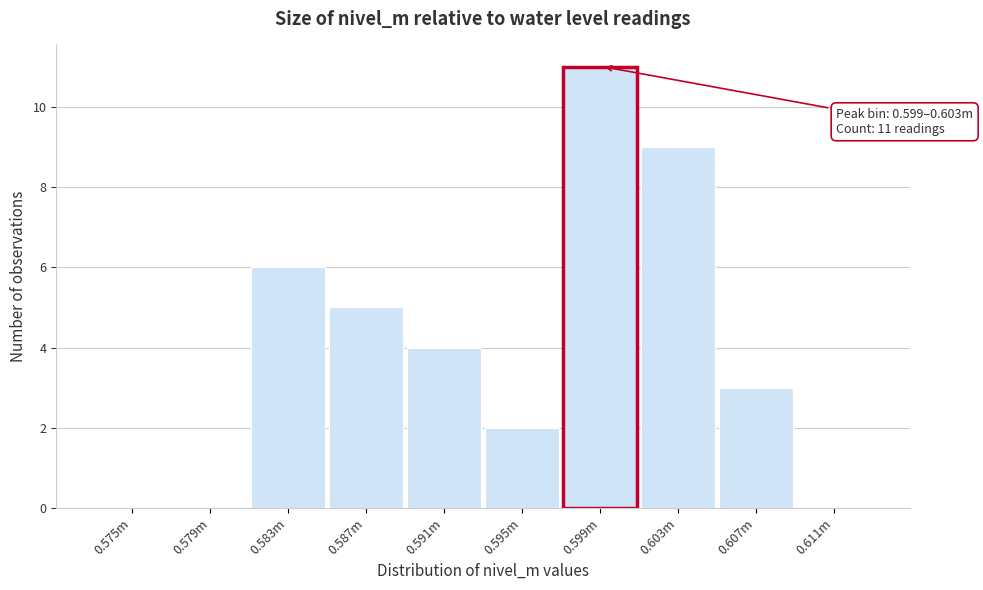

Reading right to left, transcribe all the data shown in this chart.

0.611m=0	0.607m=3	0.603m=9	0.599m=11	0.595m=2	0.591m=4	0.587m=5	0.583m=6	0.579m=0	0.575m=0